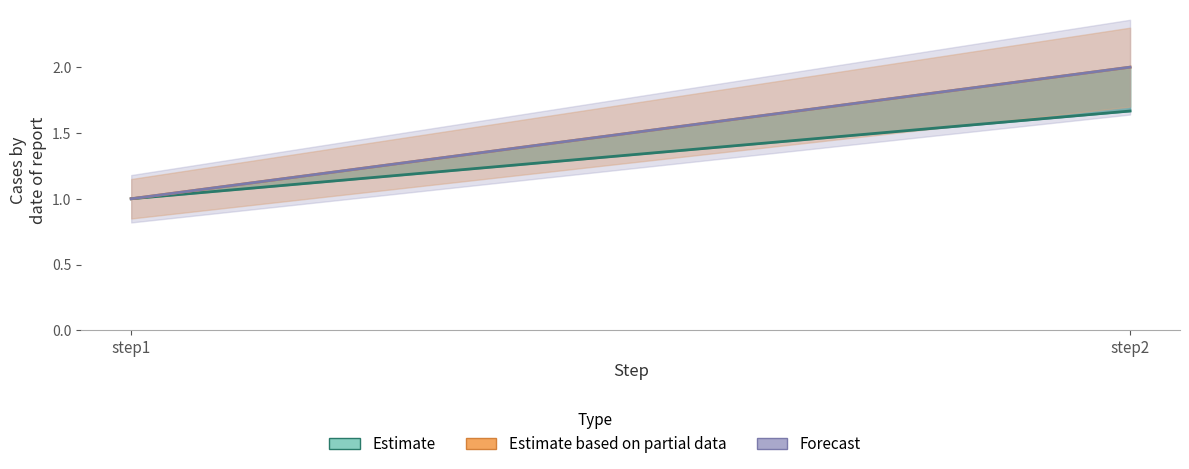

Rank the categories by Estimate based on partial data value from highest to lowest.

step2, step1